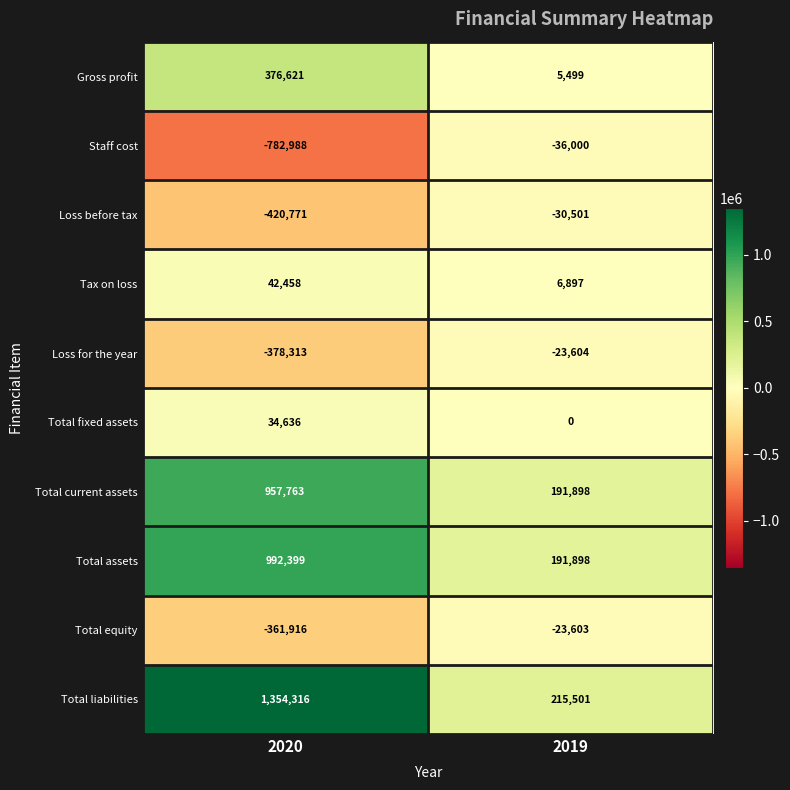

At which category is the sum across all series the highest?

2020